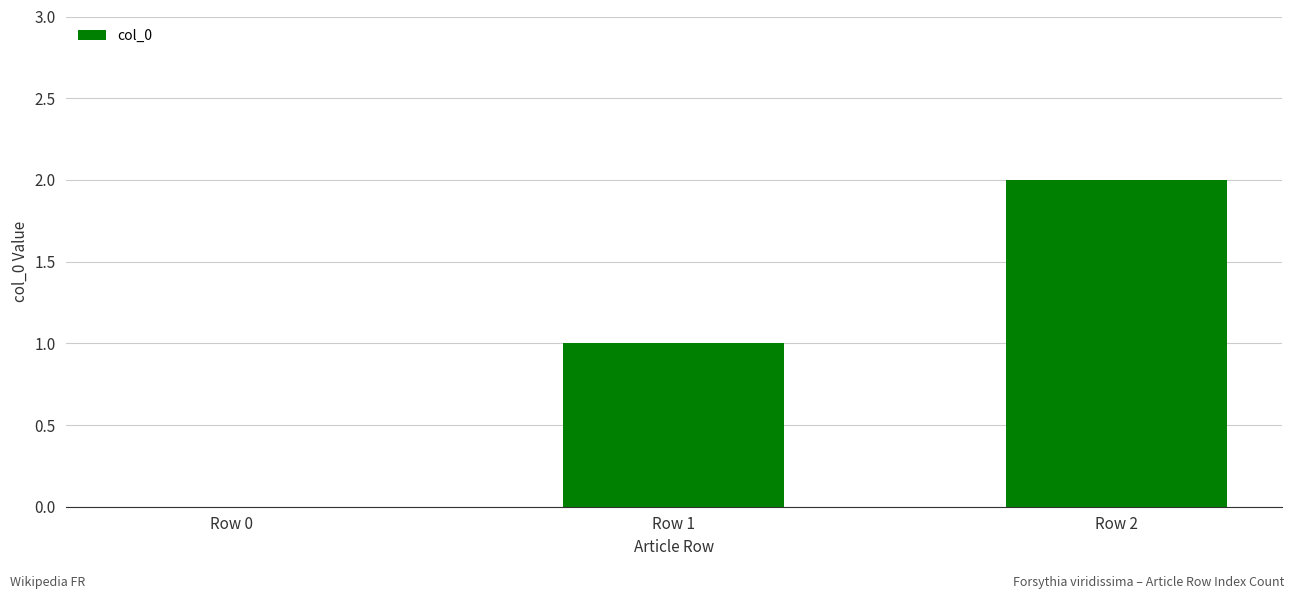

Does the chart contain stacked bars?

No